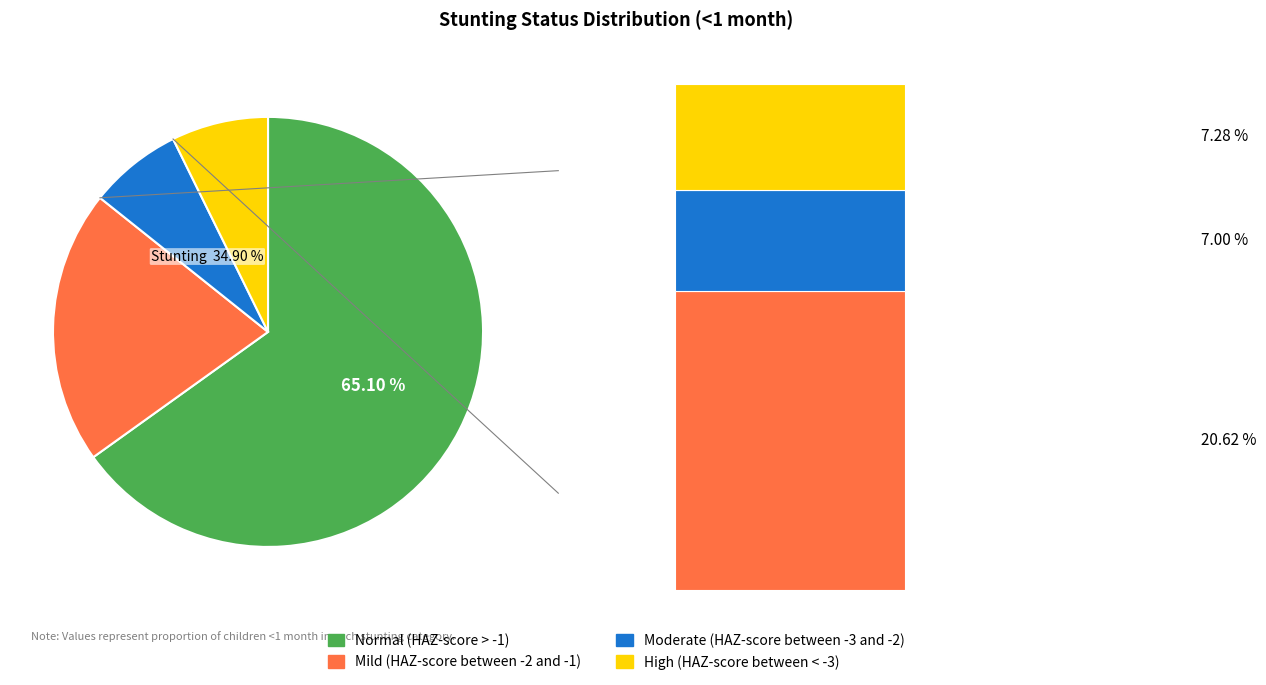

True or false: Normal (HAZ-score > -1) accounts for 72% of the total.

False